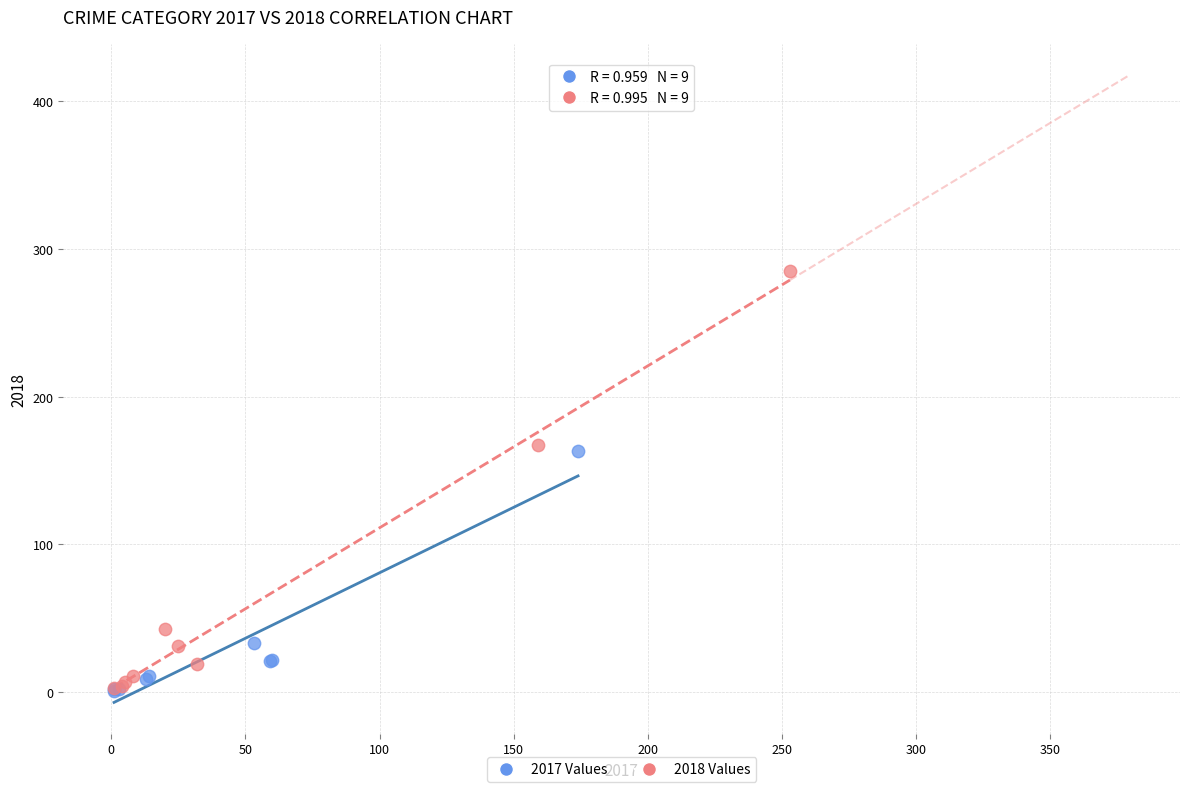

Which series has the largest Y range (max minus min)?

2018 Values